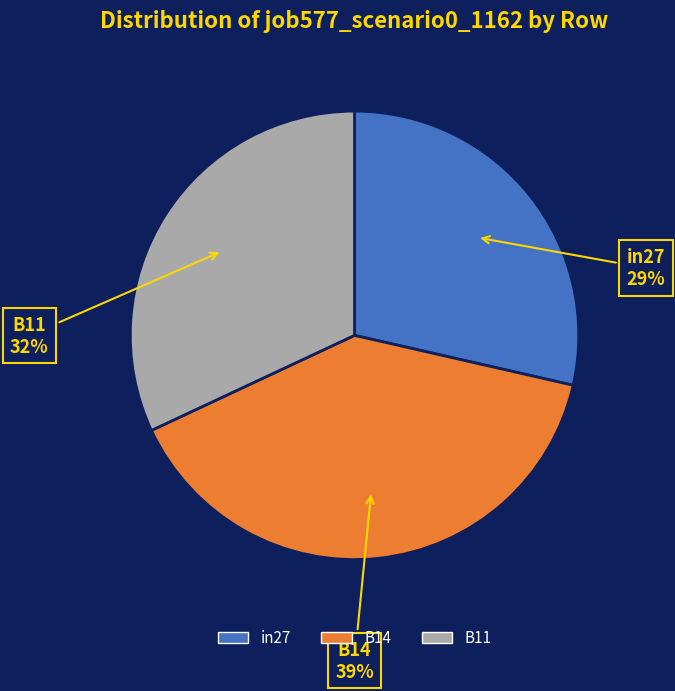

What is the largest slice in the pie chart?

B14